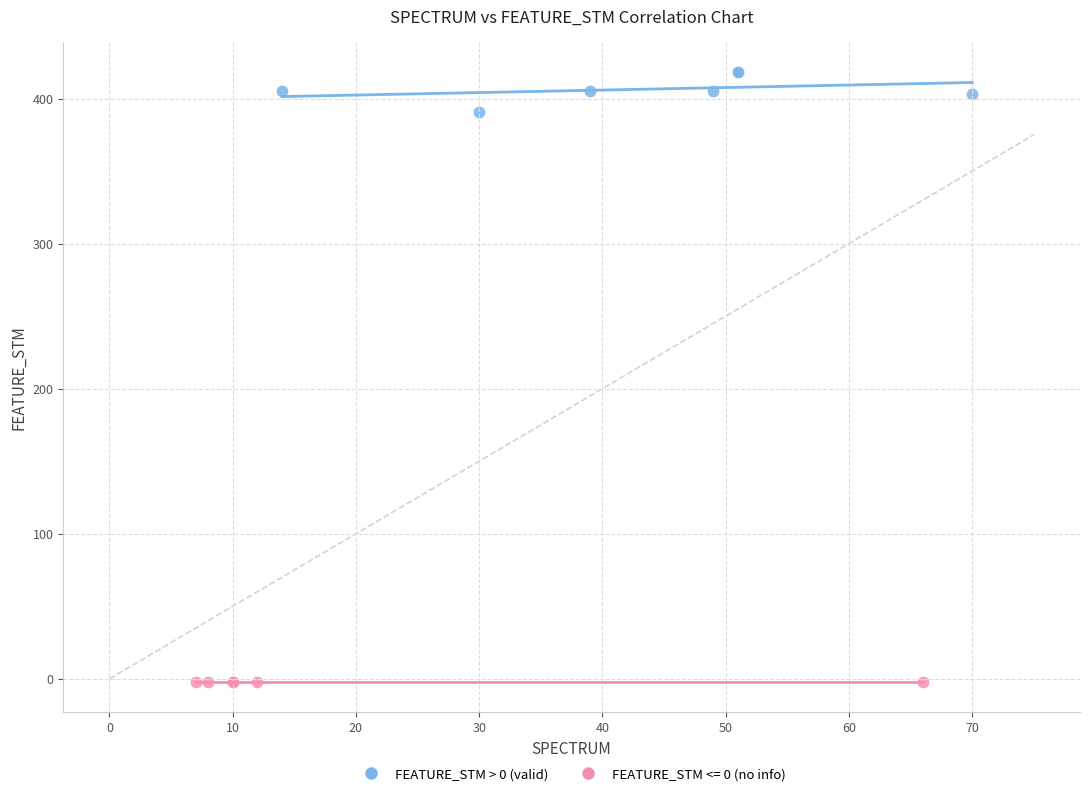

Which series contains the lowest Y value?

FEATURE_STM <= 0 (no info)